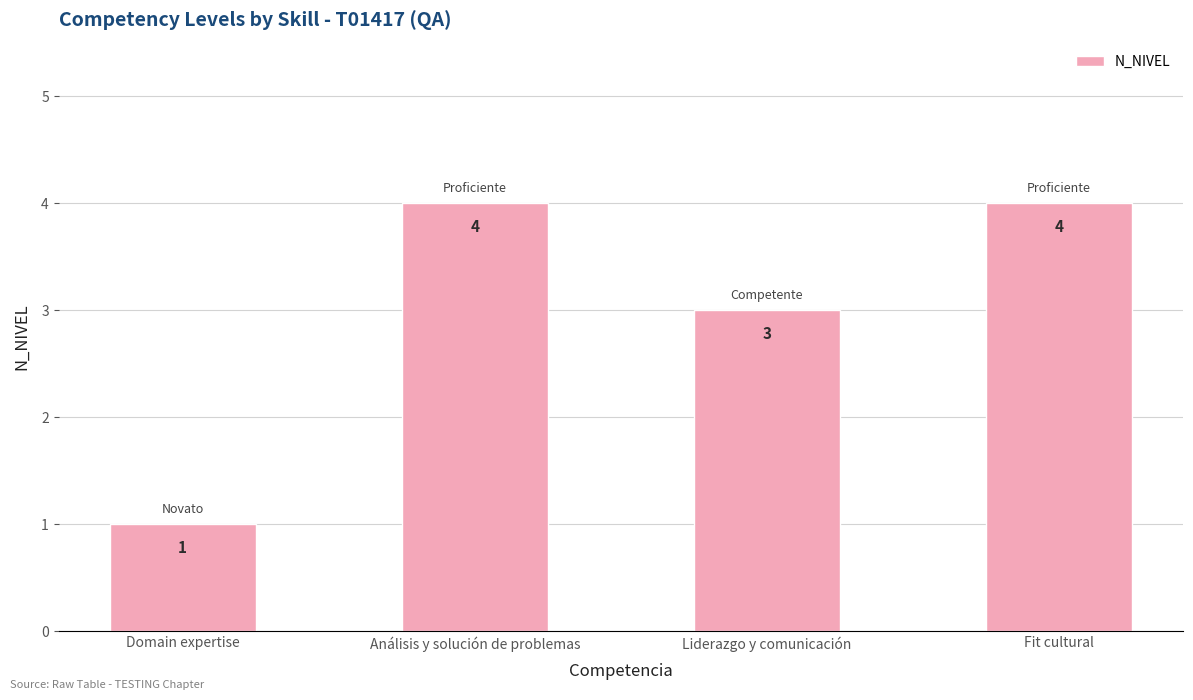

Which category has the lowest value across all series?

Domain expertise